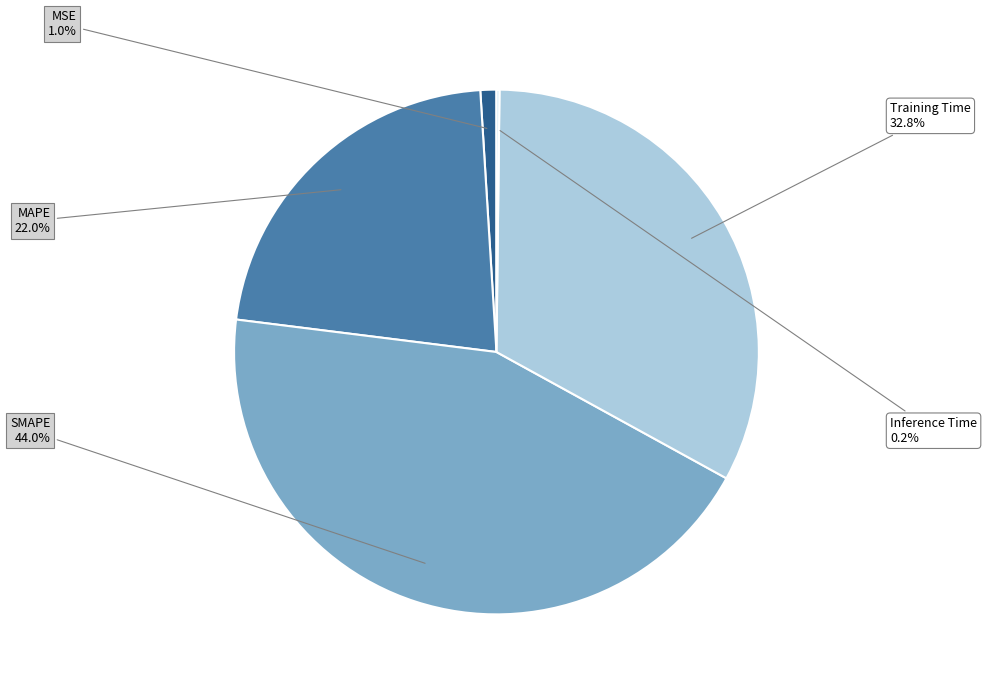

To the nearest percent, what is the average slice percentage?

20%